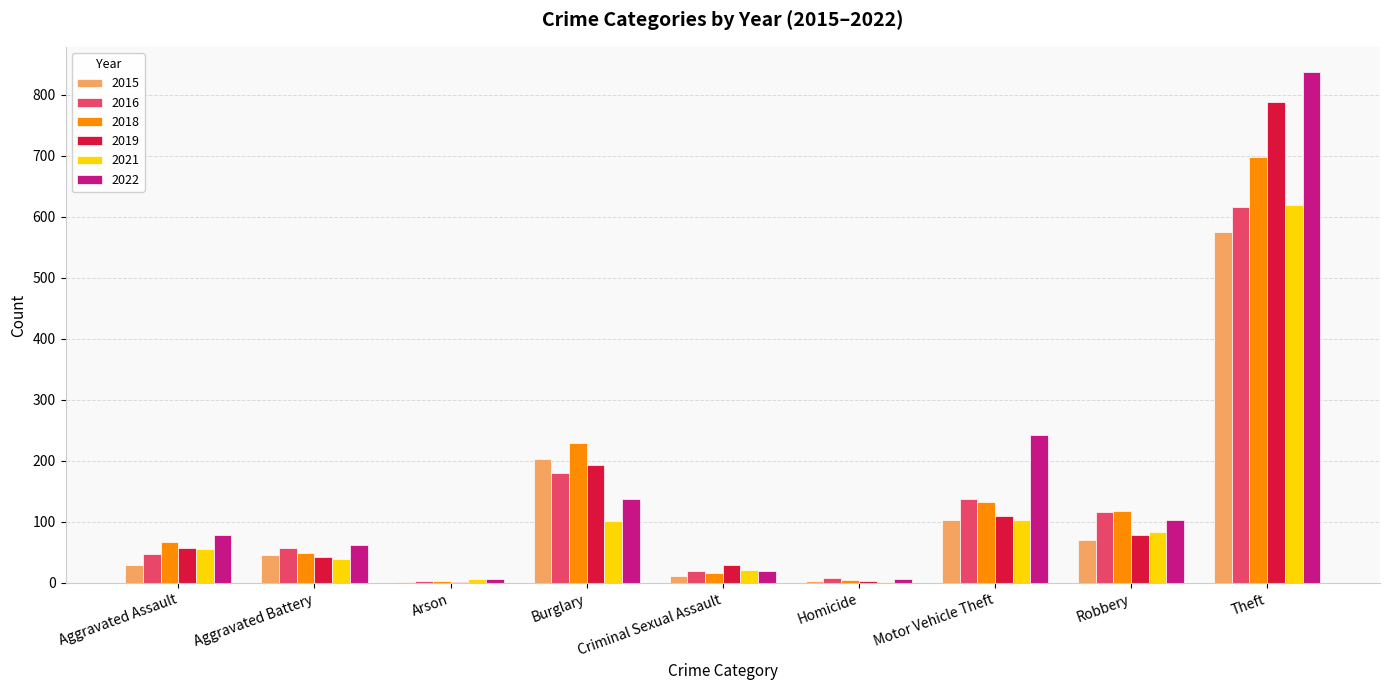

True or false: 2021 has a value of 104 at Motor Vehicle Theft.

True